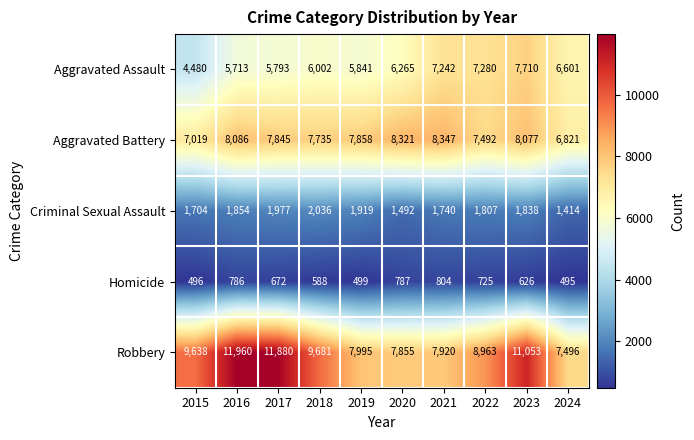

At which category is the sum across all series the highest?

2023